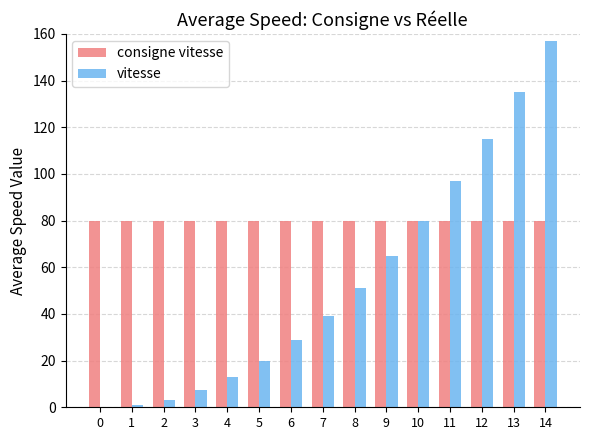

How many values in vitesse are above zero?

14